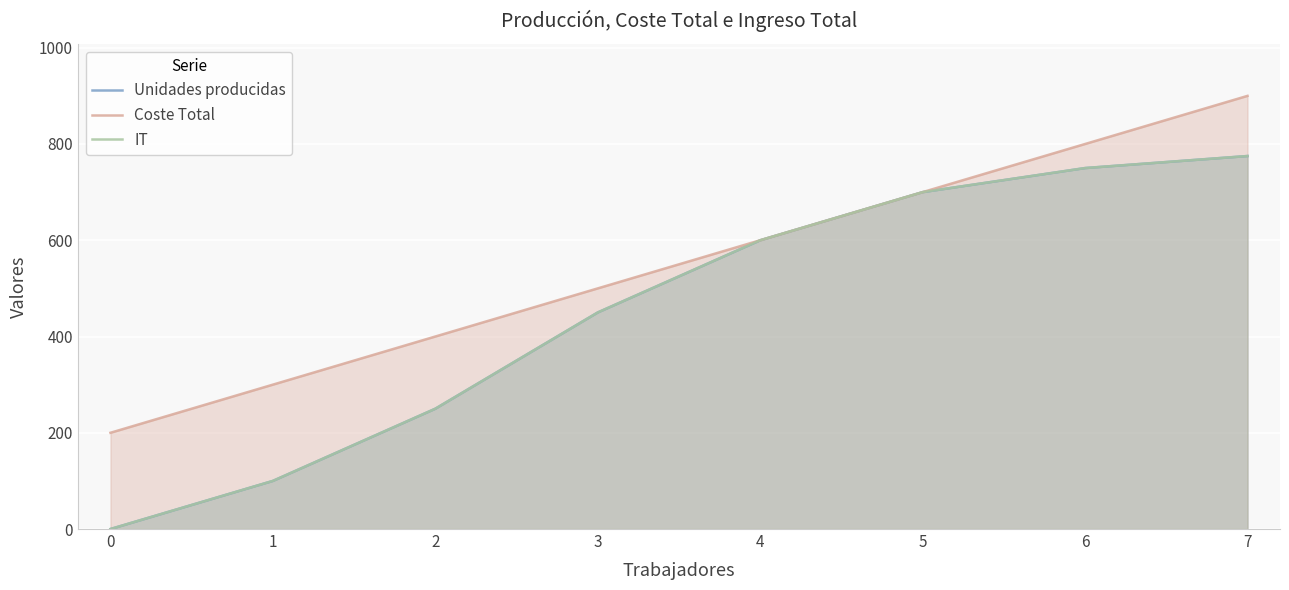

What is the difference between the maximum and second lowest values in the Unidades producidas series?

675